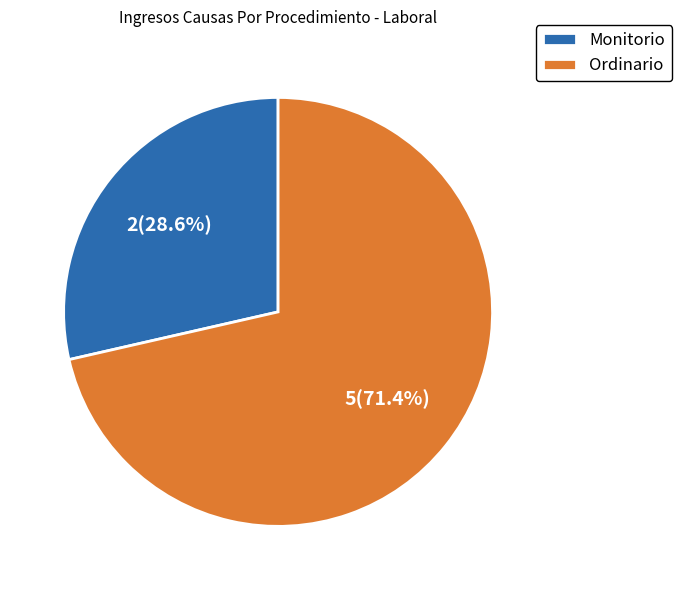

Rank the categories by value from lowest to highest.

Monitorio, Ordinario